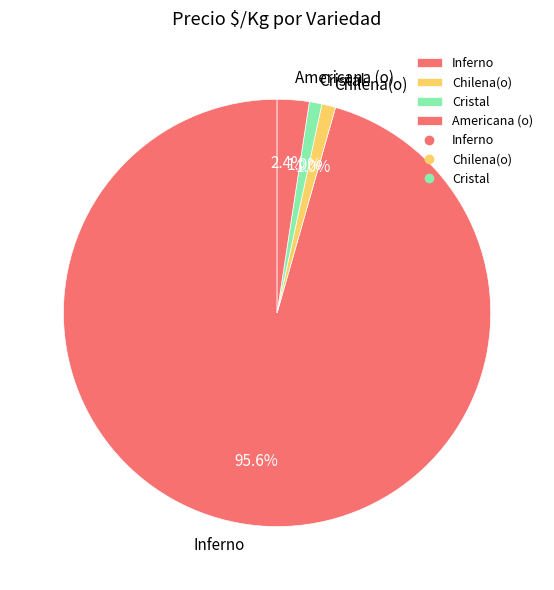

Which category has the biggest portion of the pie?

Inferno